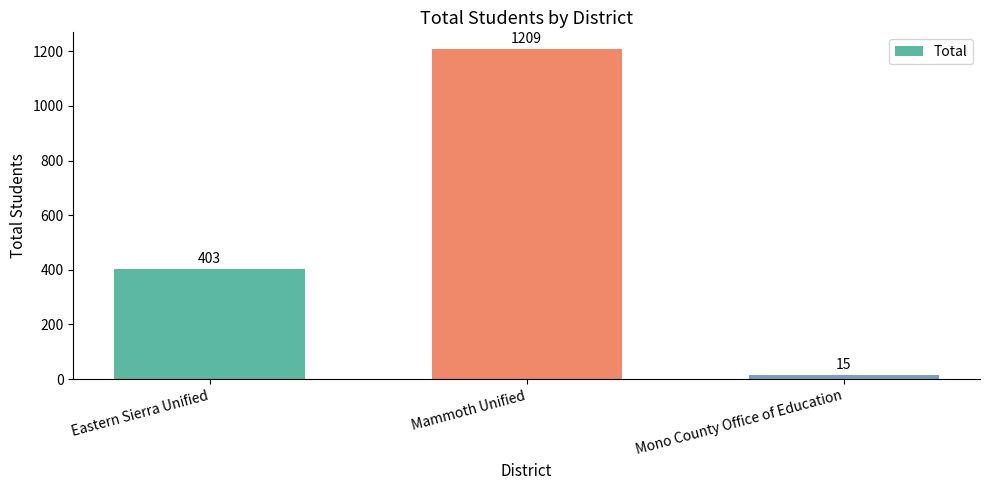

True or false: the data shows 213 at Eastern Sierra Unified.

False